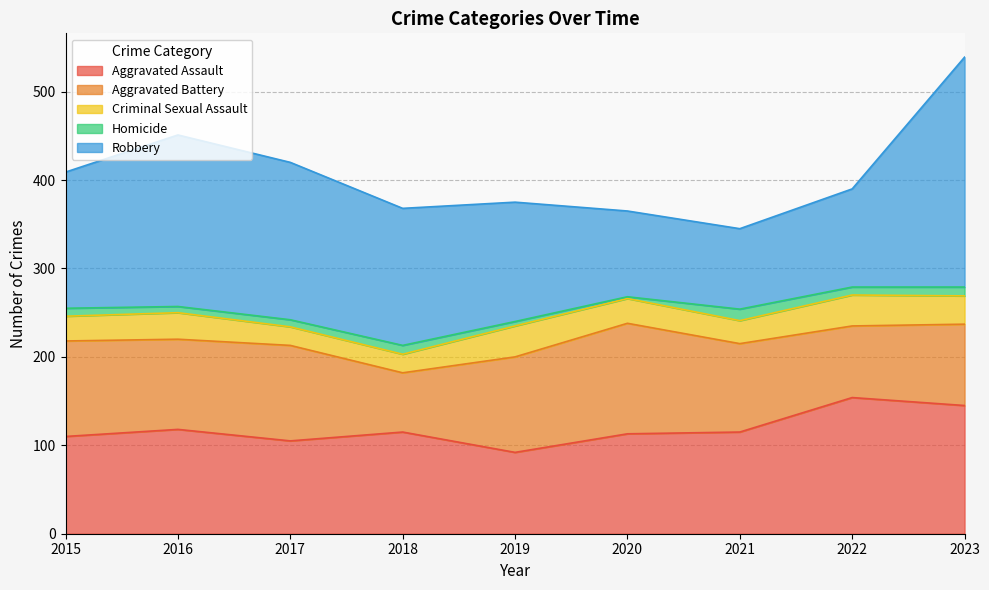

Is the value of Robbery at 2019 greater than the value of Aggravated Assault at 2021?

Yes